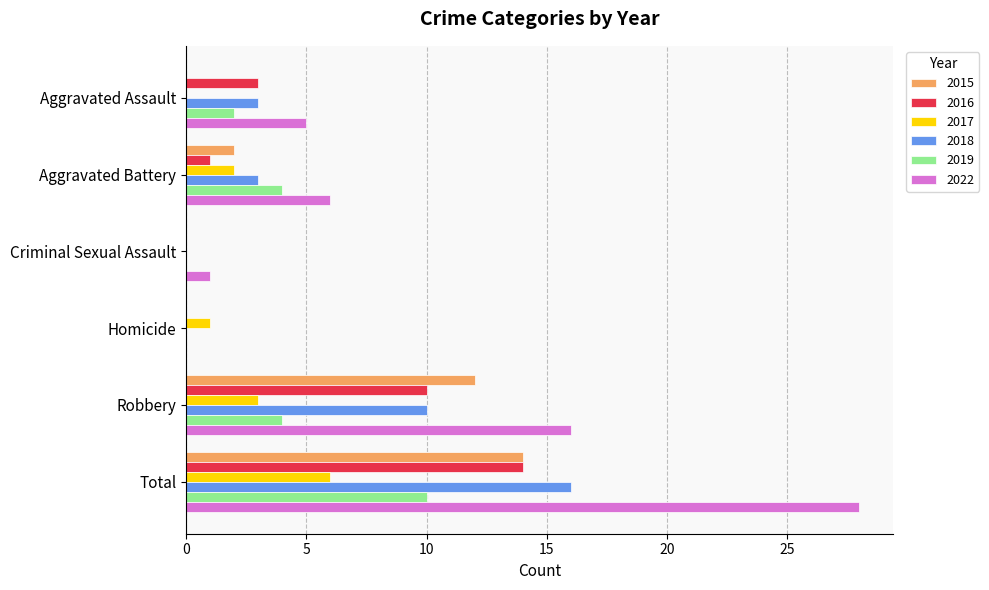

Is it true that 2022 equals 3 at Aggravated Battery?

False